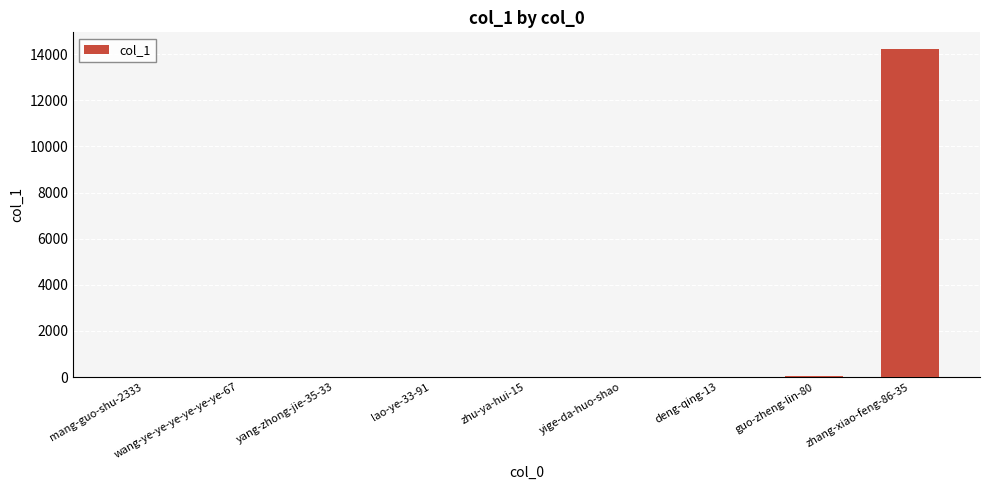

True or false: the data shows 8240 at mang-guo-shu-2333.

False